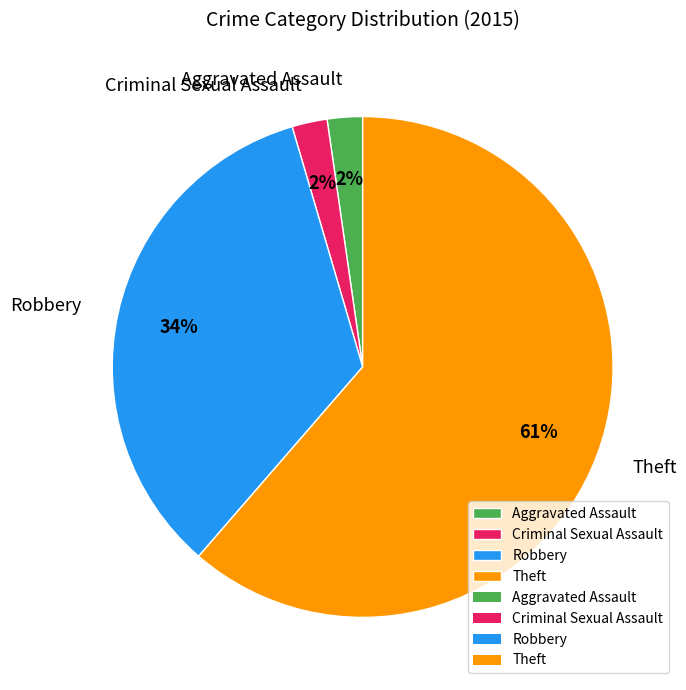

Is there any slice that represents more than half of the pie?

Yes